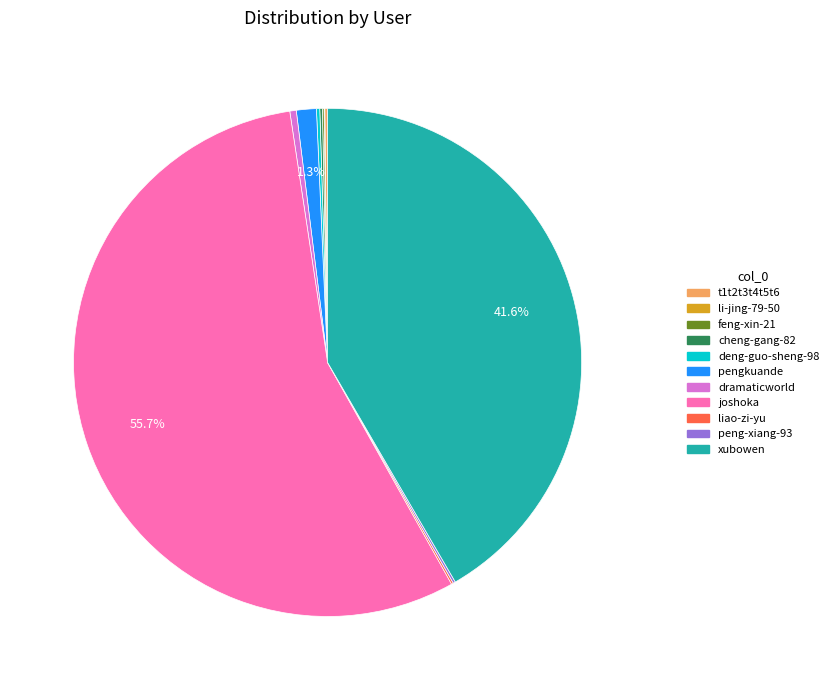

What is the largest slice in the pie chart?

joshoka